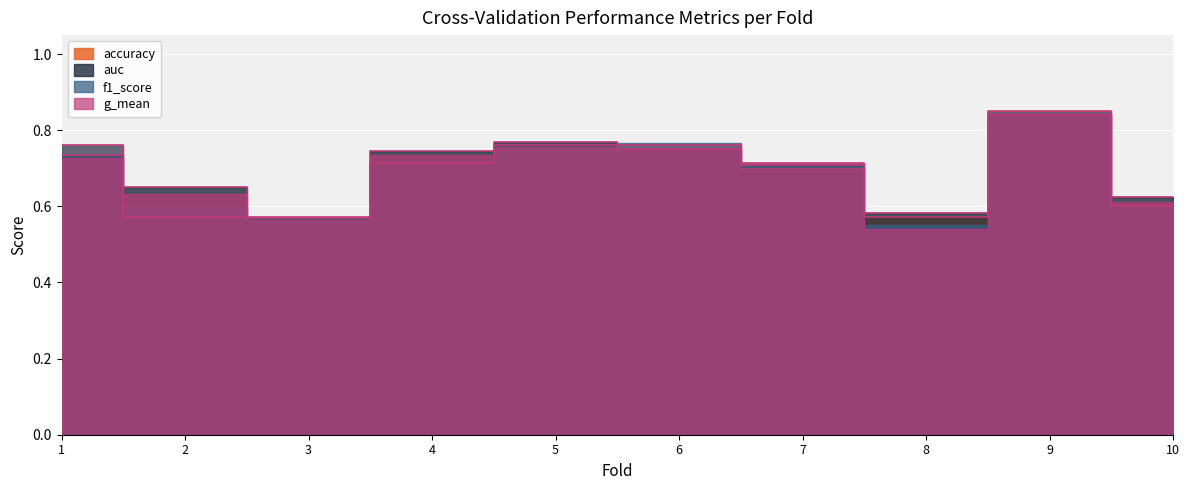

At which category does accuracy reach its first local peak?

9